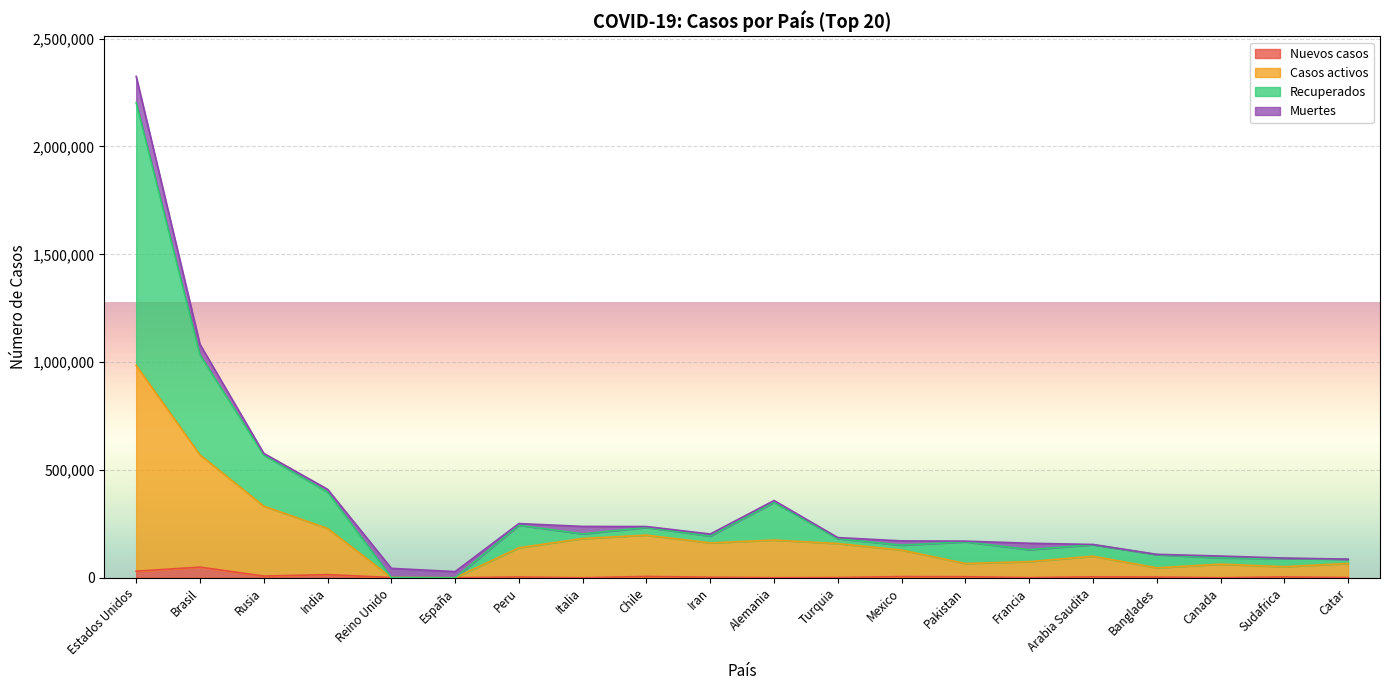

What is the total value across all series at Canada?

100910